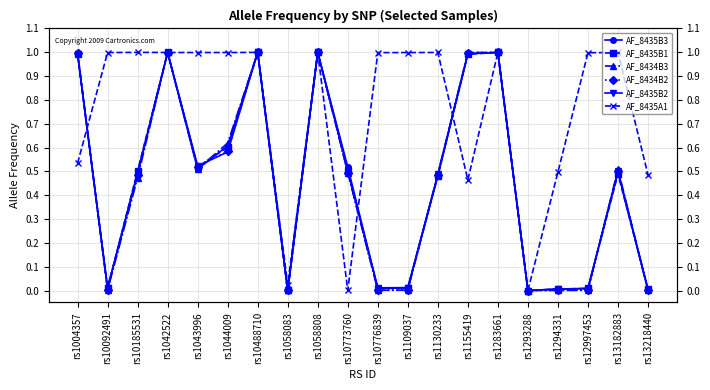

How many intersections are there between AF_8434B3 and AF_8435B1?

11